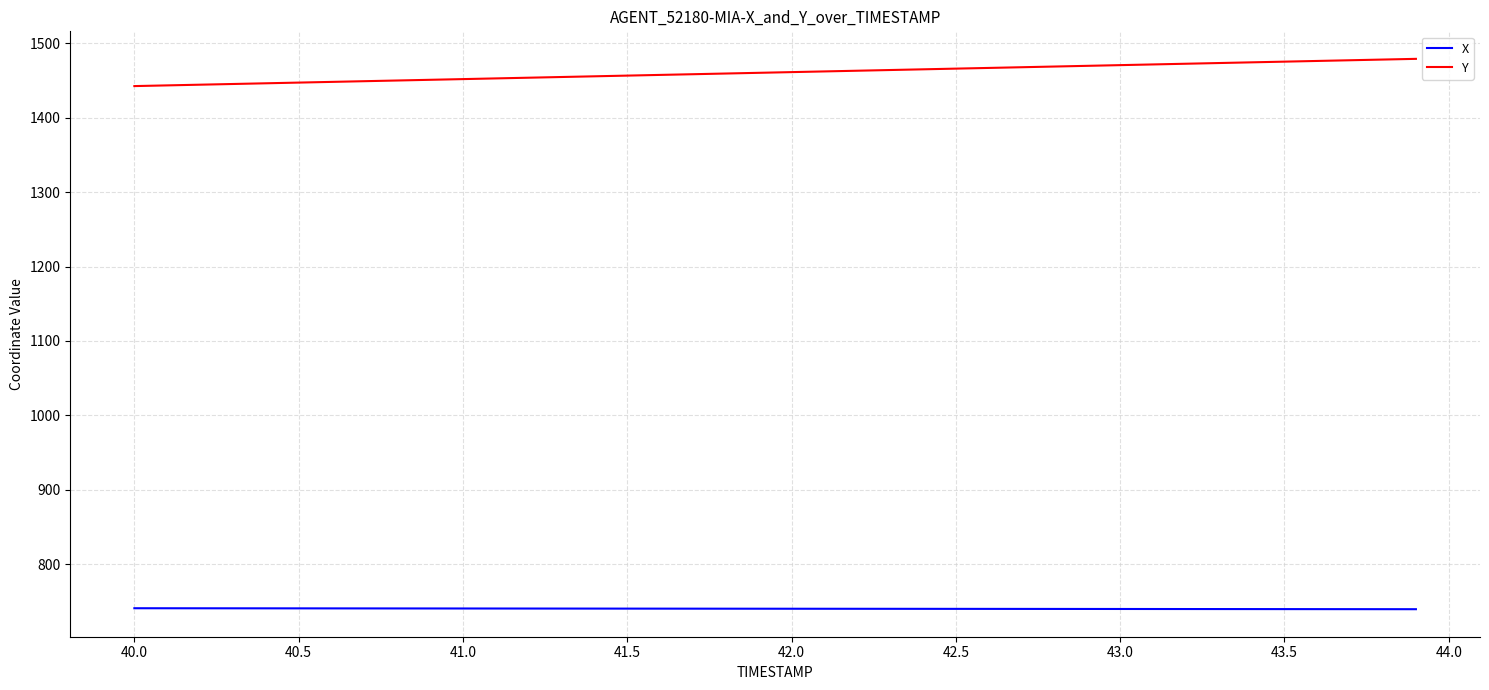

True or false: X and Y cross at least once.

False